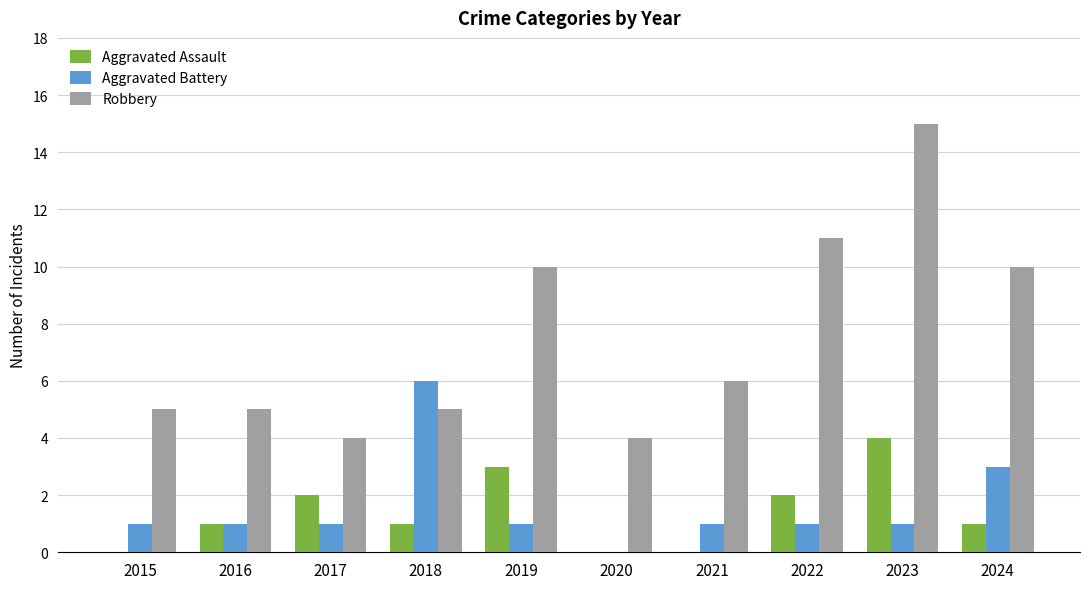

What is the sum of all Robbery values?

75